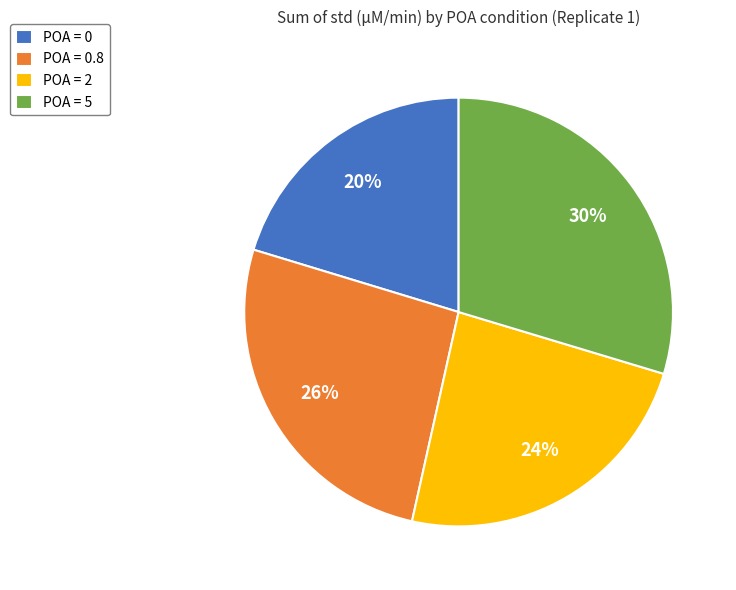

Which slice is the largest?

POA = 5